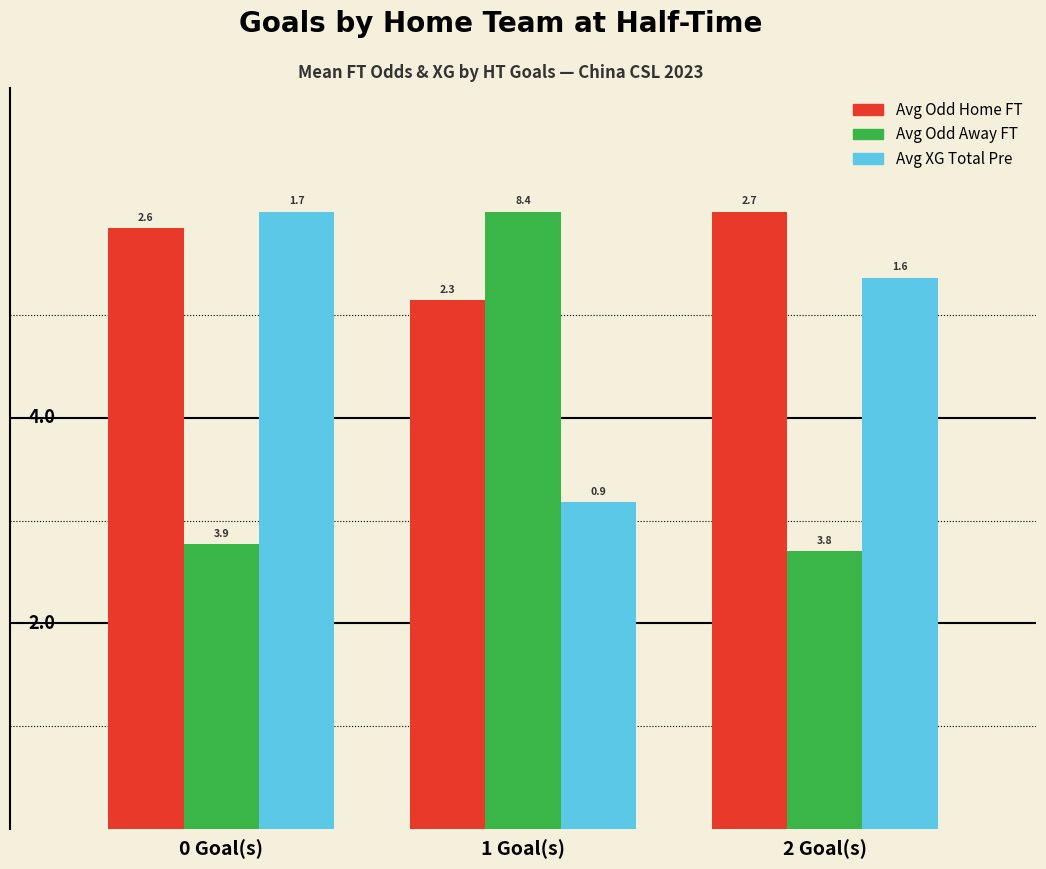

How many bars are there in each group?

3